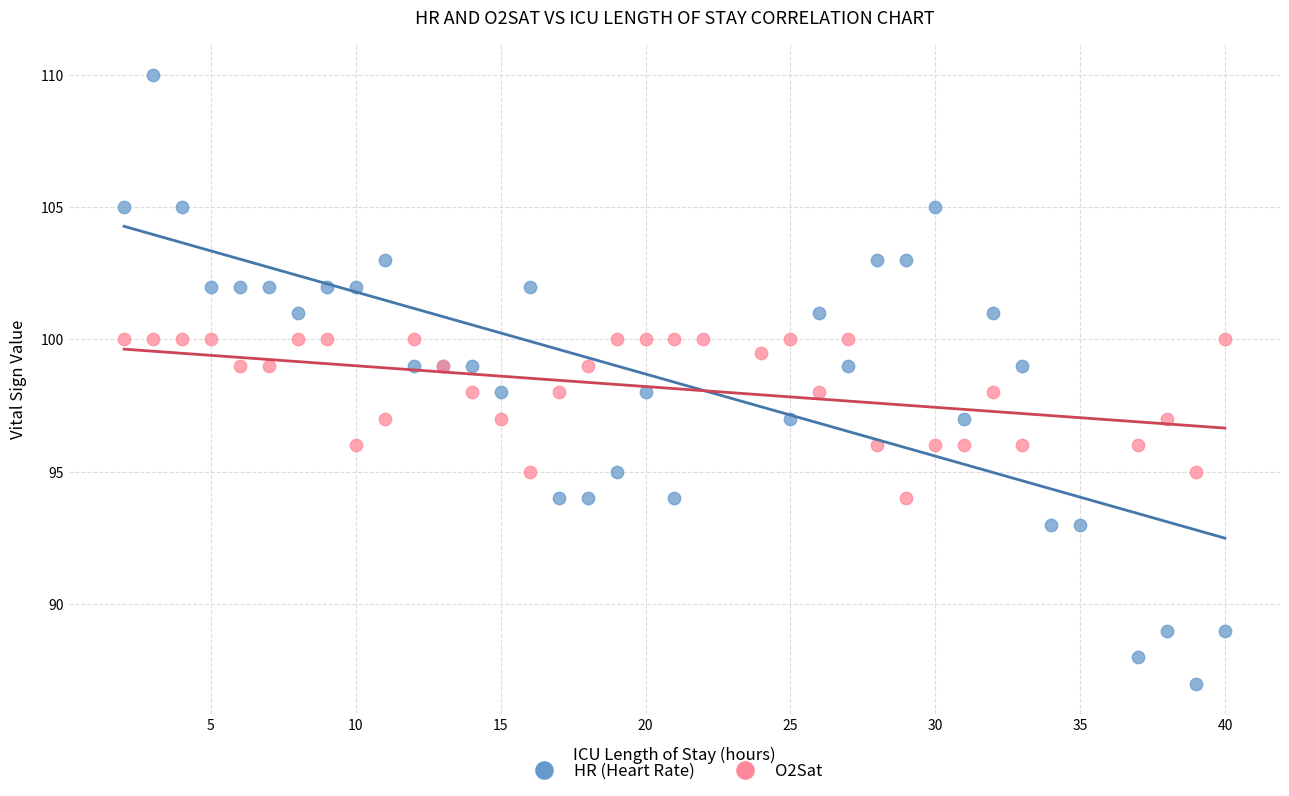

Which series reaches the minimum Y coordinate?

HR (Heart Rate)